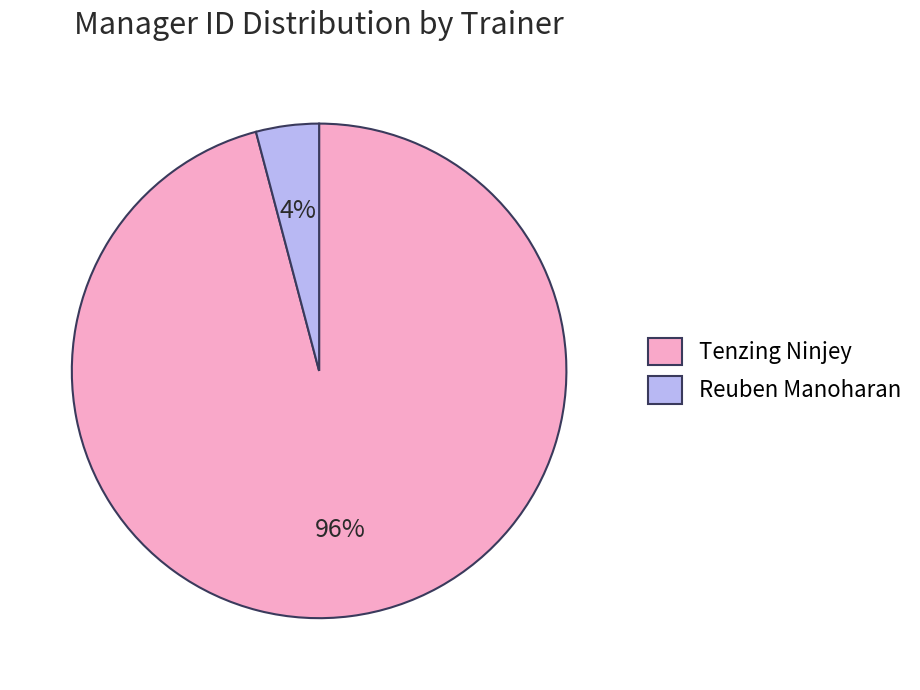

How many slices are in this pie chart?

2